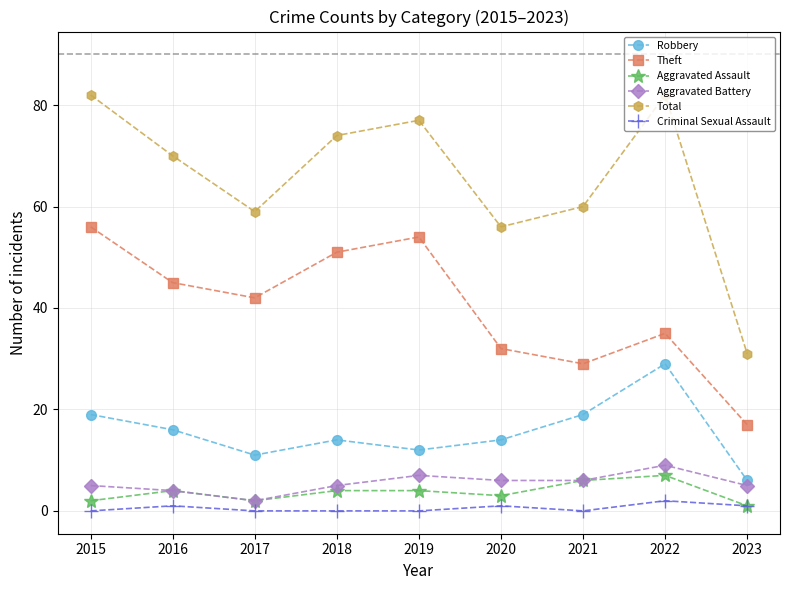

True or false: Robbery and Theft intersect in this chart.

False